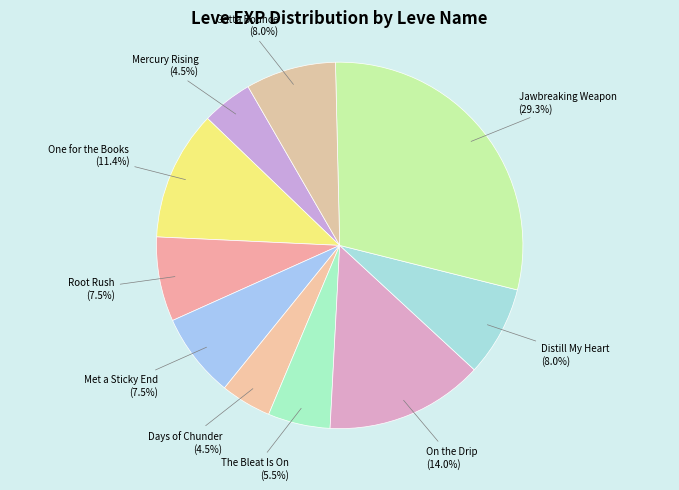

To the nearest percent, what is the average slice percentage?

10%